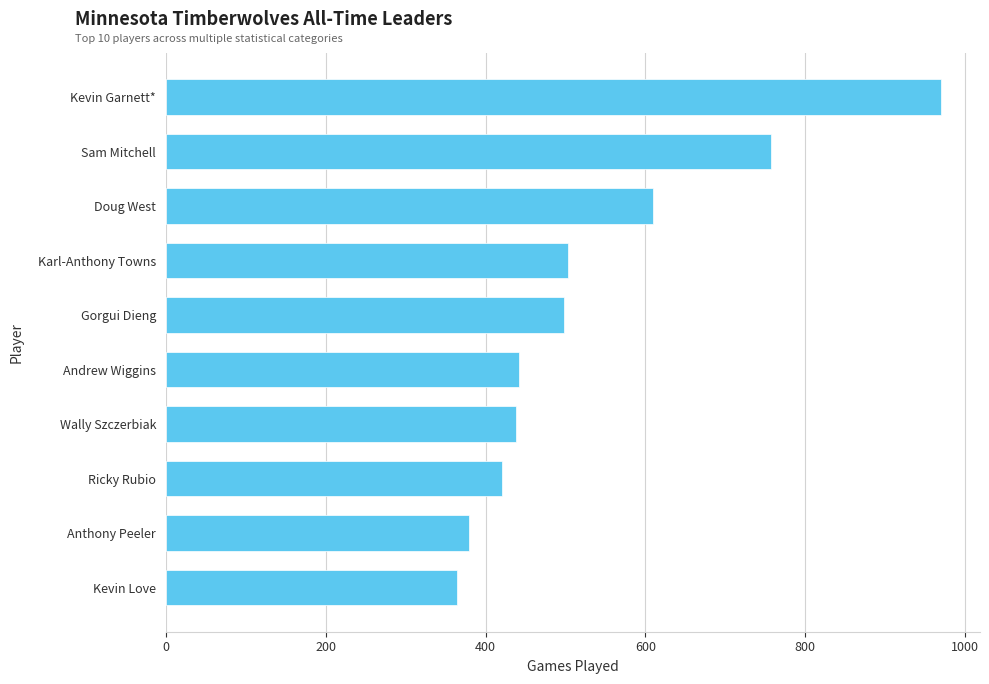

The value at Ricky Rubio is 272. True or false?

False